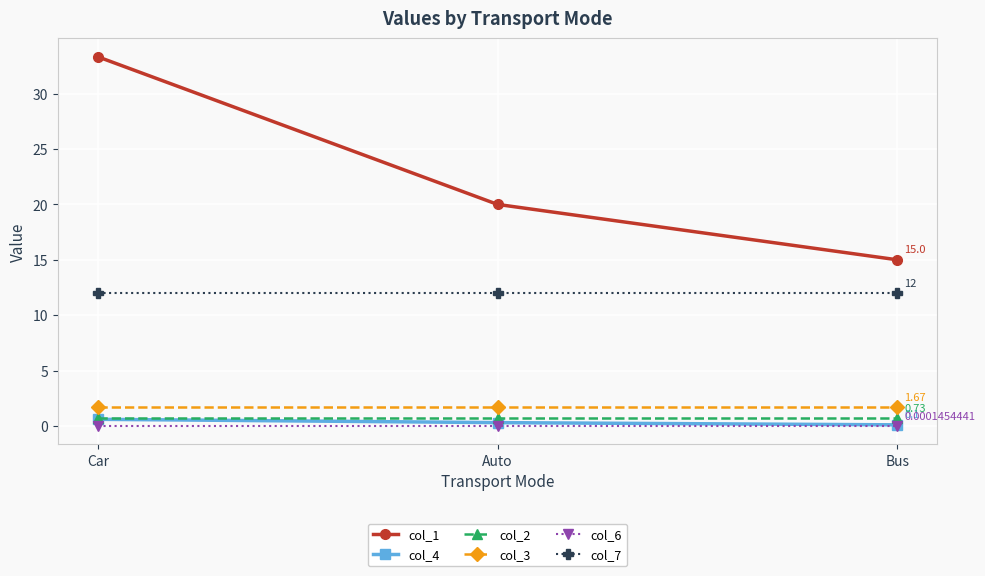

What is the sum of all col_7 values?

36.0